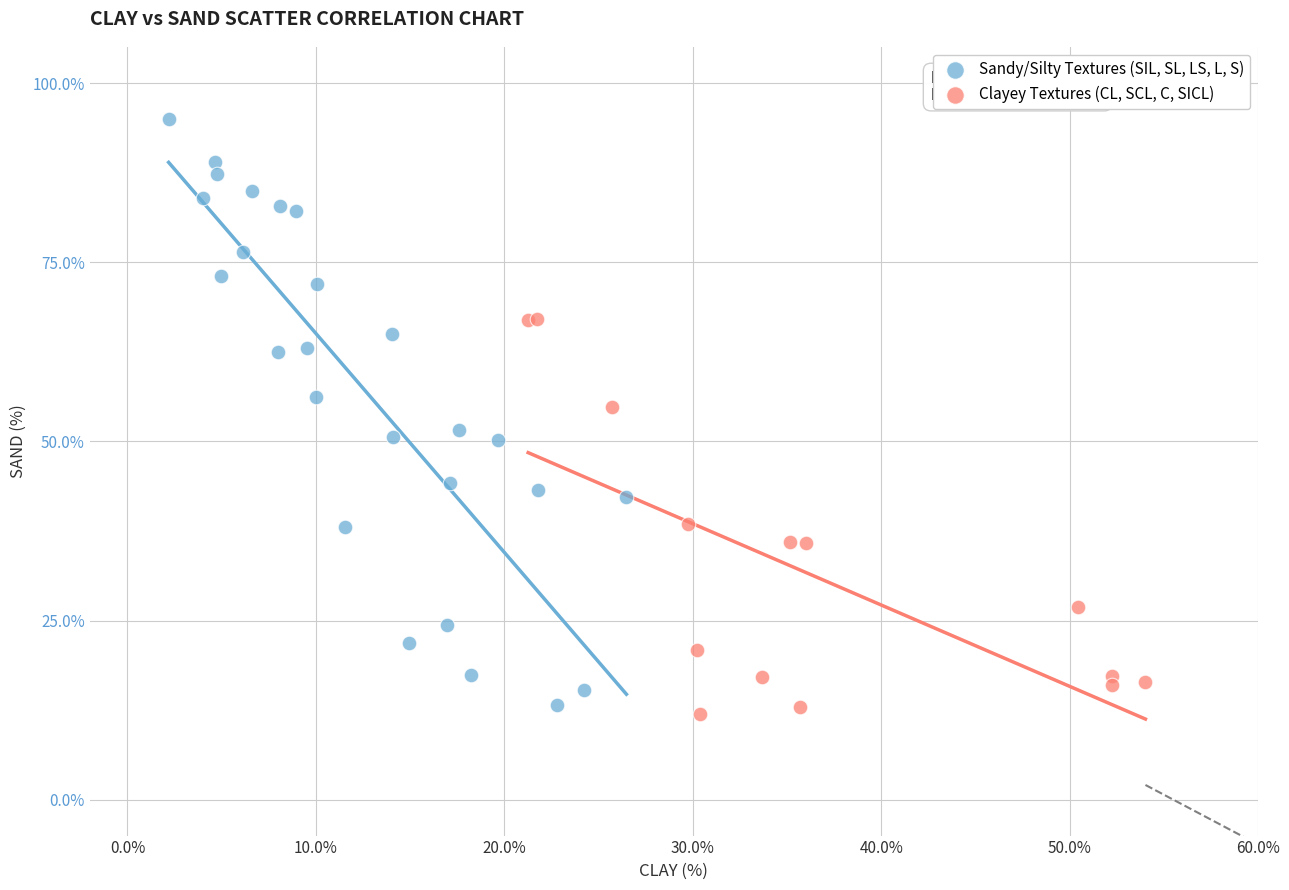

Which series reaches the maximum Y coordinate?

Sandy/Silty Textures (SIL, SL, LS, L, S)